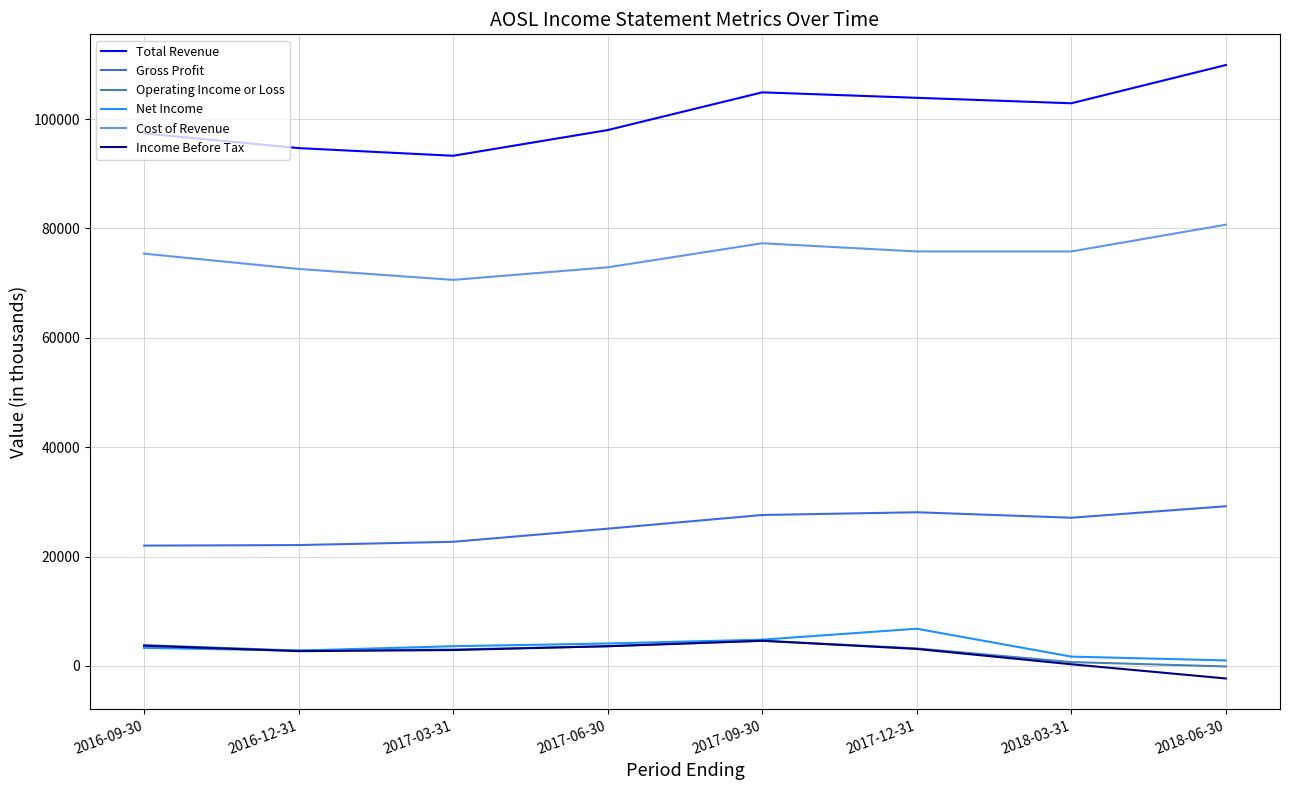

How many lines are shown in the chart?

6